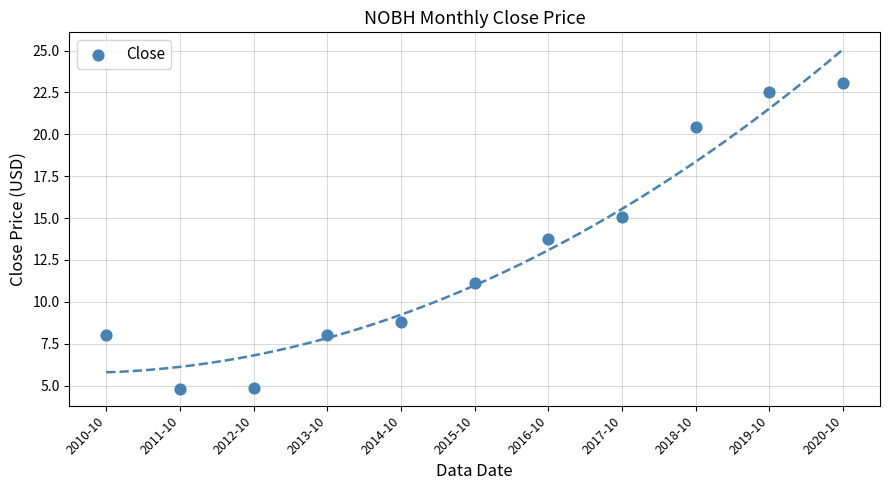

What Y value in the scatter plot is closest to 13?

13.7